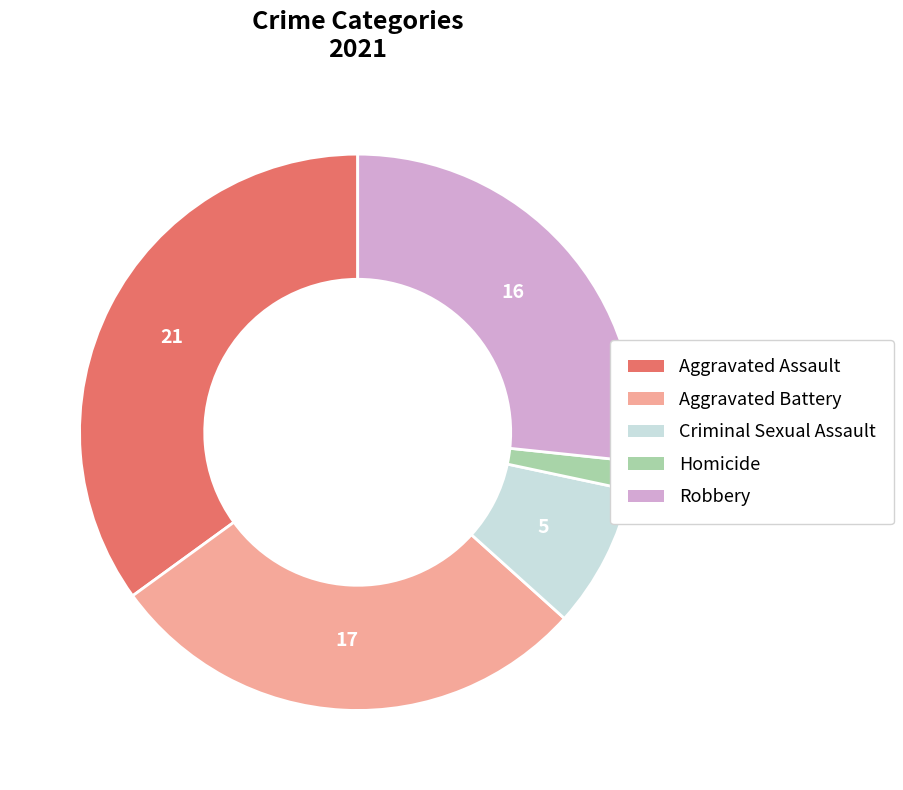

The Aggravated Battery slice represents 40% of the pie. True or false?

False